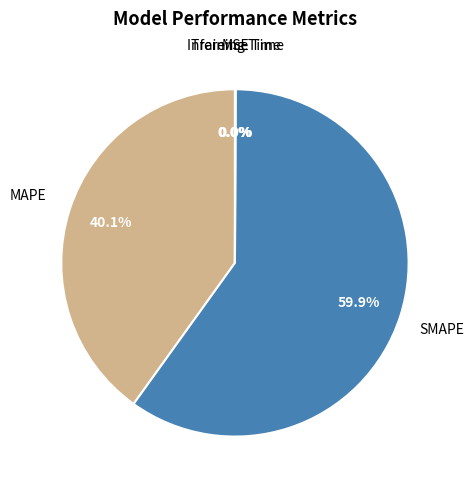

Is there any slice that represents more than half of the pie?

Yes